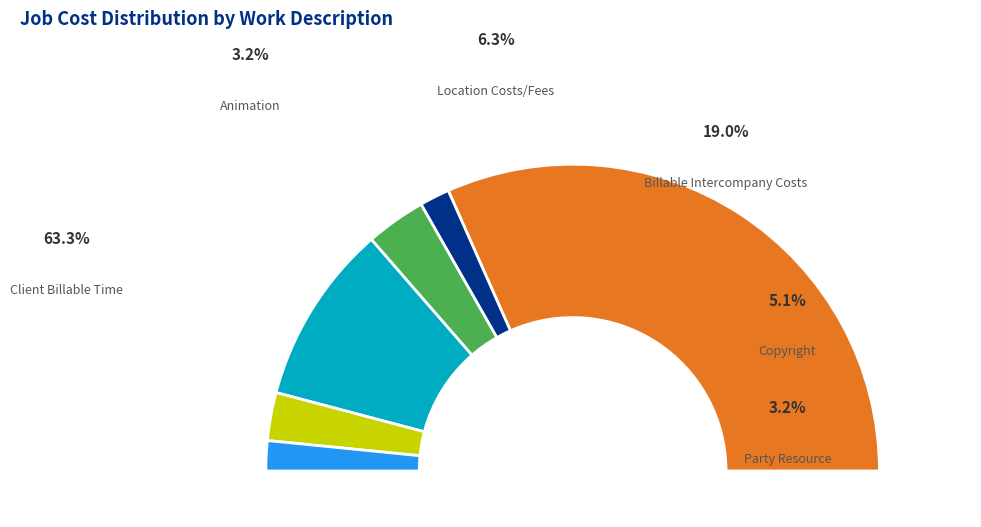

What is the ratio of the value at Party Resource to the value at Billable Intercompany Costs?

0.2